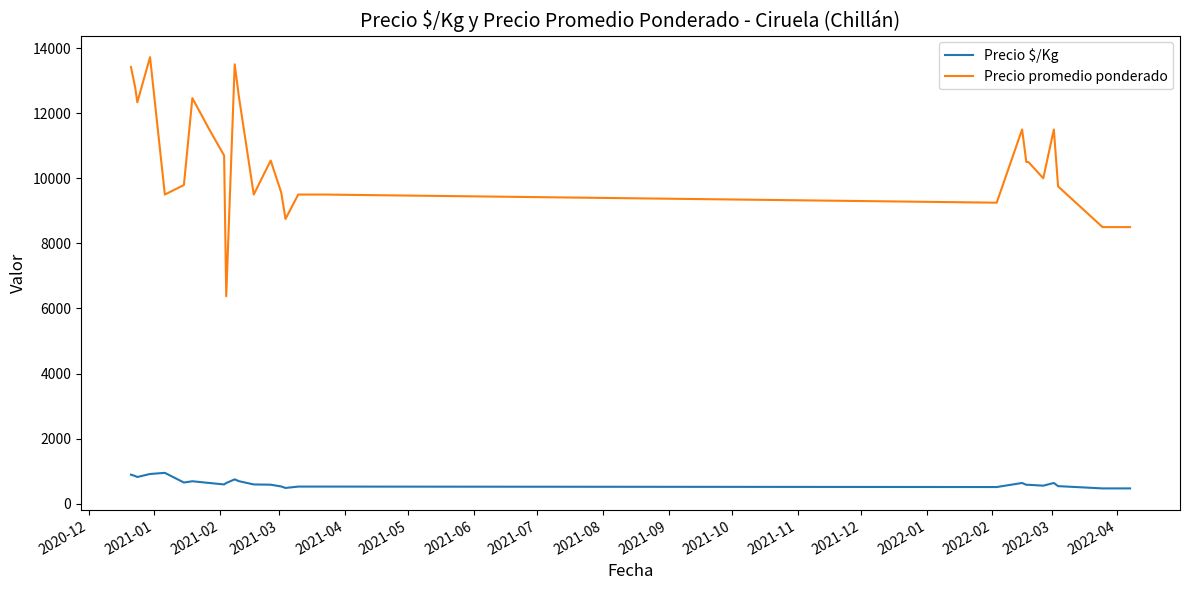

Which series has the largest total across all categories?

Precio promedio ponderado